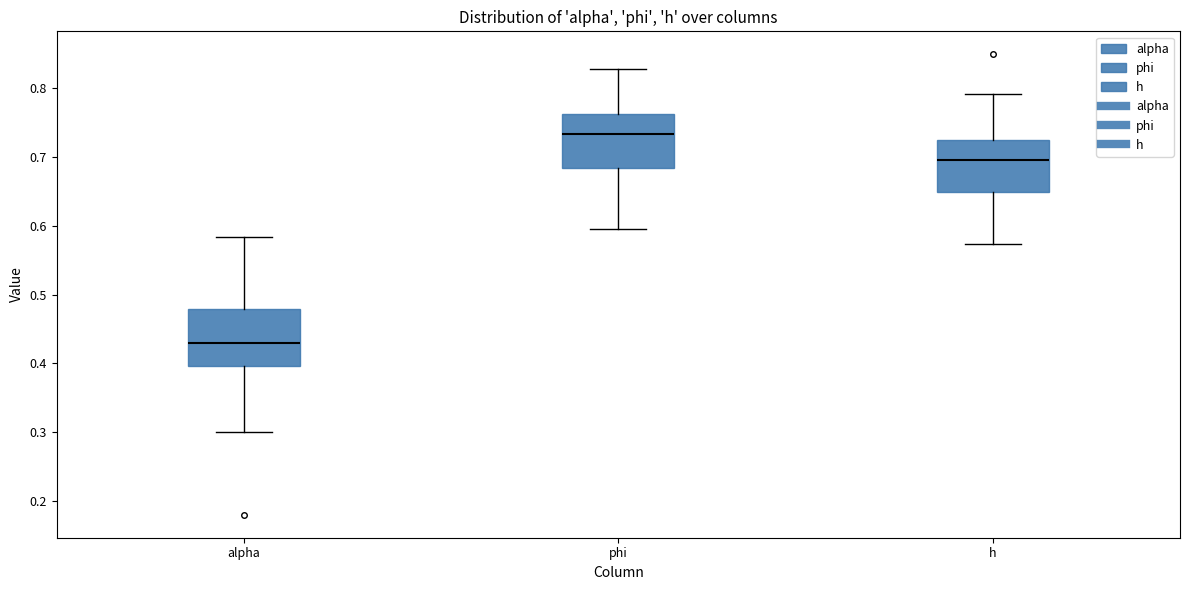

Reading left to right, transcribe this box plot: for each box, give where its median line is, the range the box spans, and where its two whiskers end, as read against the y-axis. The values are not printed on the chart, so give them approximately, as read against the axis.

alpha: median 0.43, box 0.40 to 0.48, whiskers 0.30 to 0.58
phi: median 0.73, box 0.68 to 0.76, whiskers 0.60 to 0.83
h: median 0.70, box 0.65 to 0.73, whiskers 0.57 to 0.79